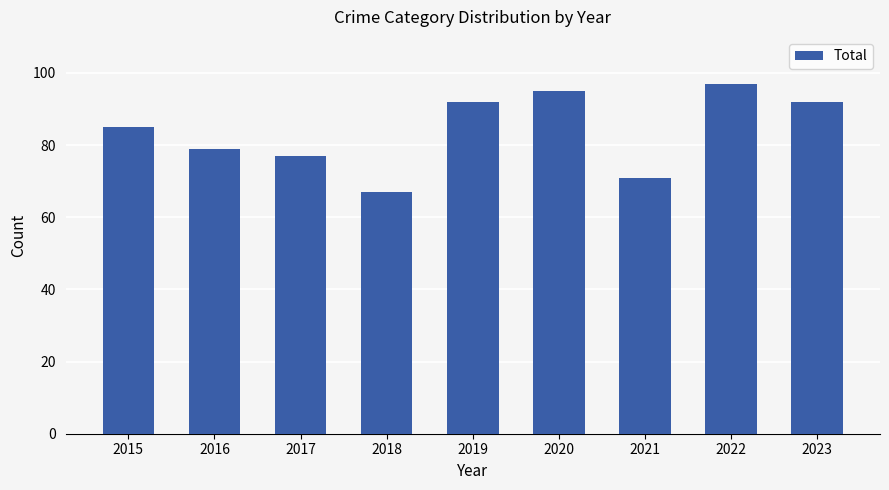

What is the difference between the maximum and minimum values?

30